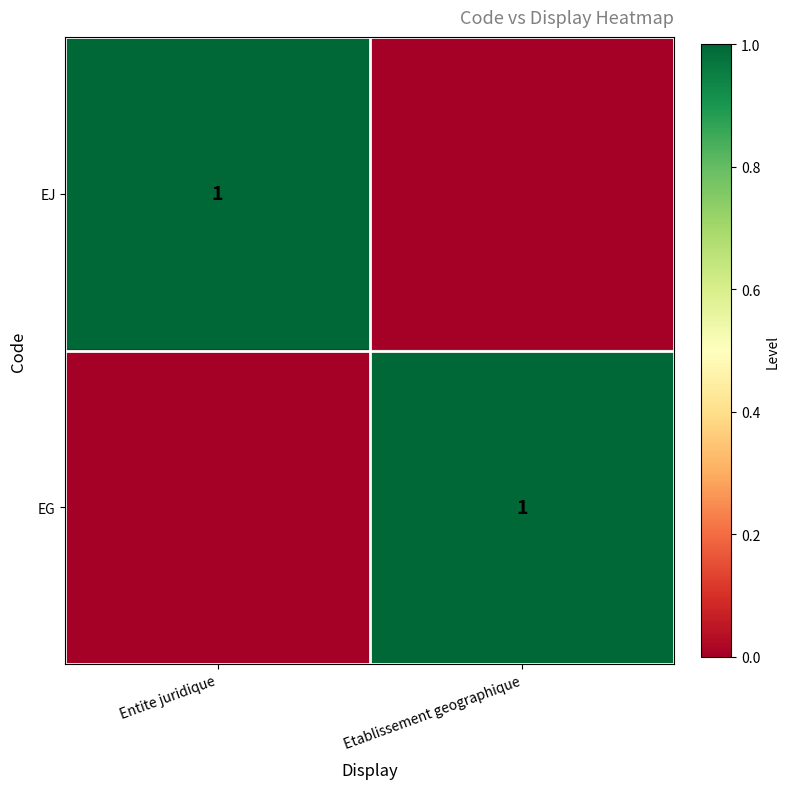

What is the difference between the highest and lowest values at Etablissement geographique?

1